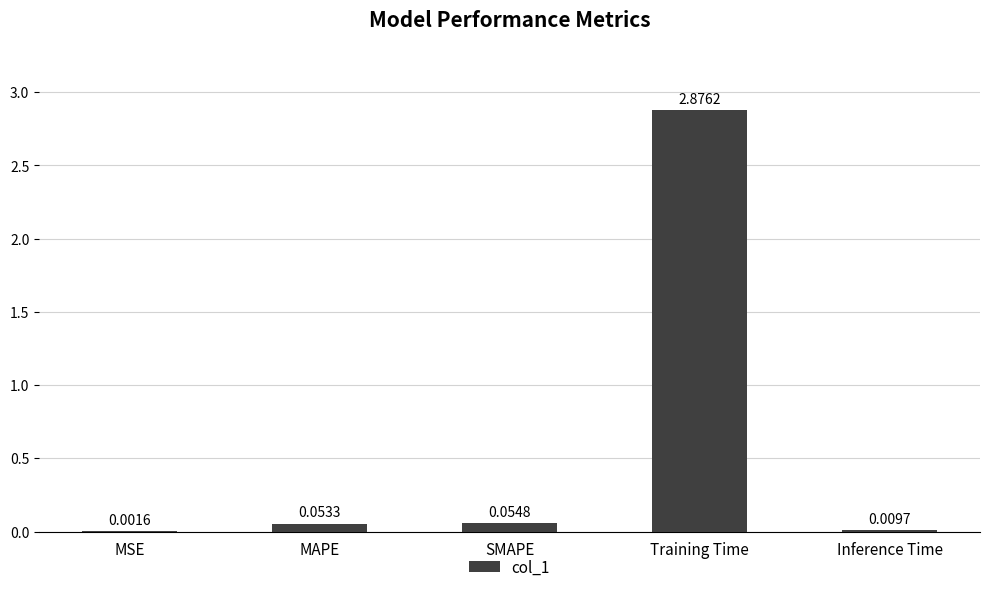

Which category has the highest value across all series?

Training Time